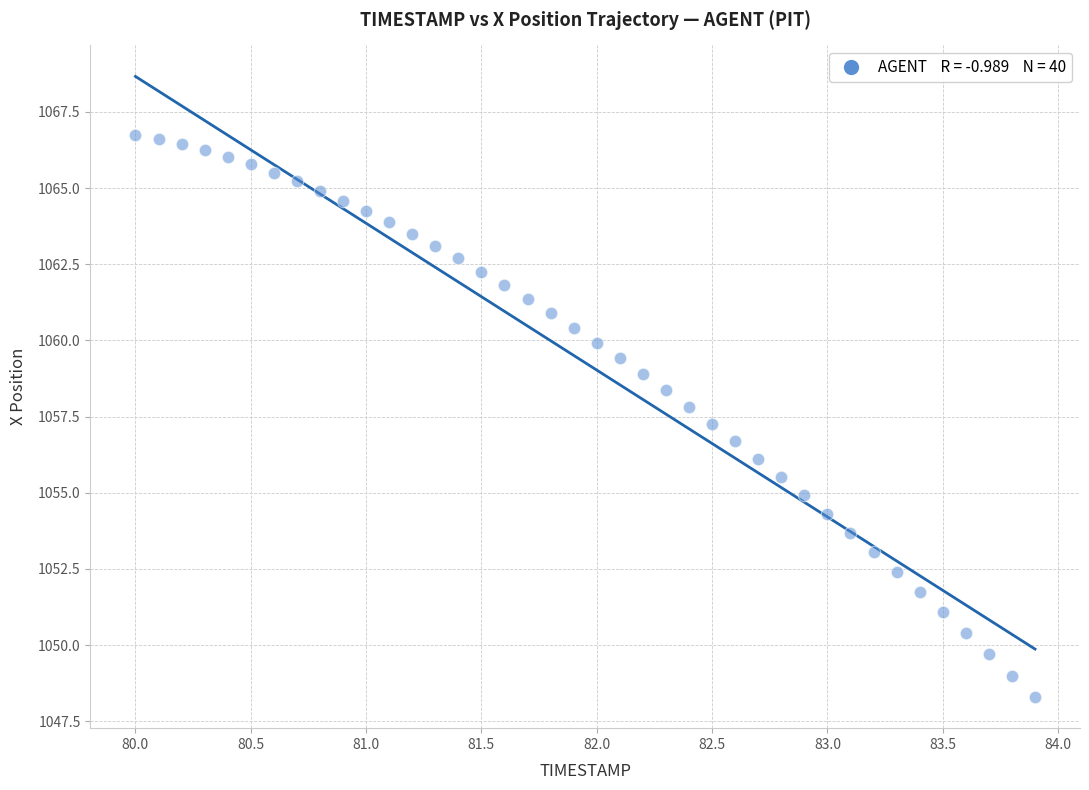

What is the range of X values (max minus min)?

3.9